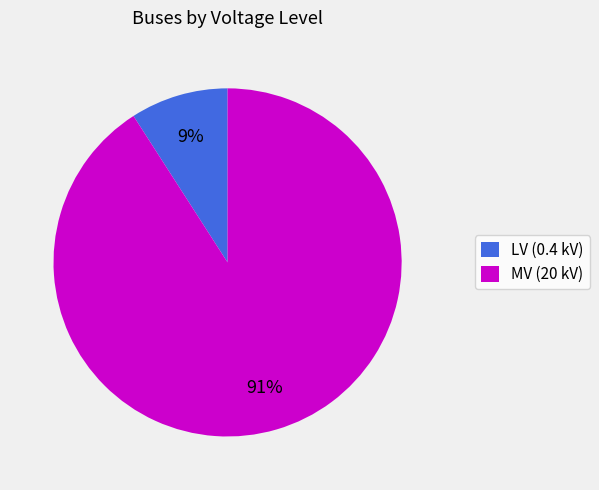

Count the number of slices in the pie.

2